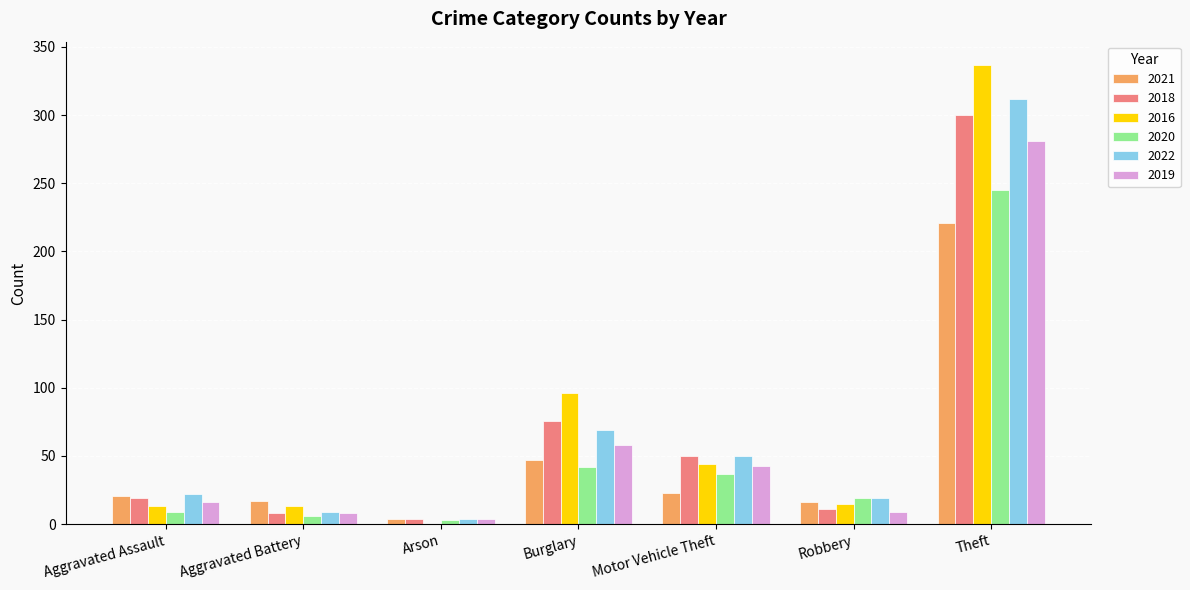

How many groups of bars are there?

7